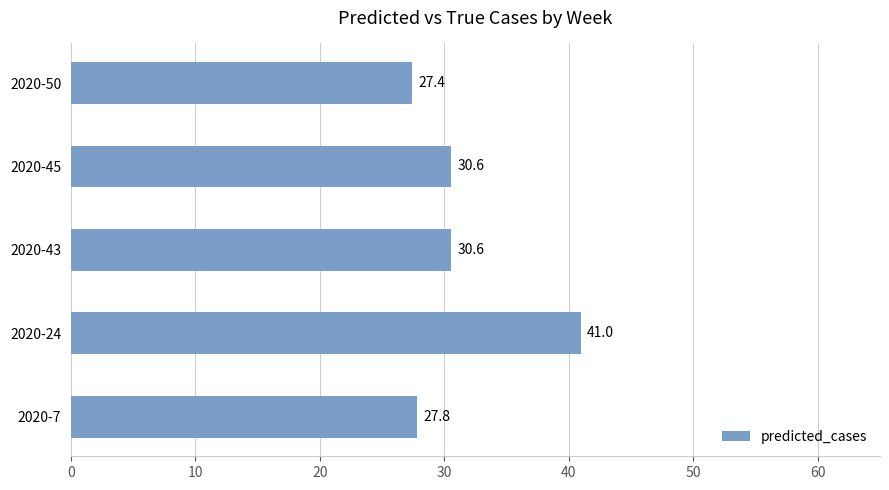

Between 2020-50 and 2020-45, which is larger?

2020-45